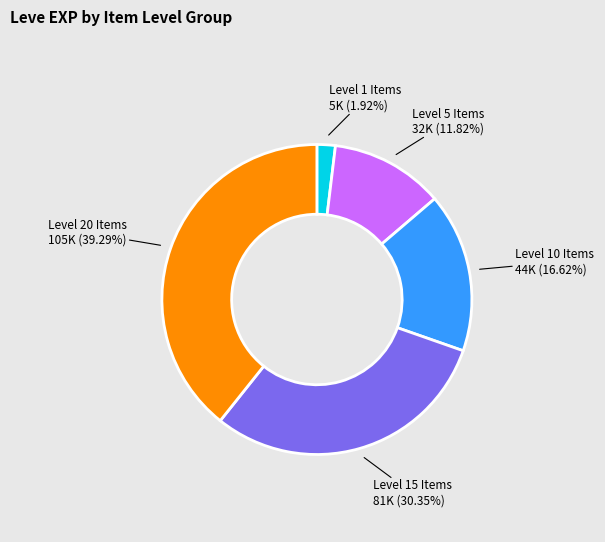

Is there any slice that represents more than half of the pie?

No